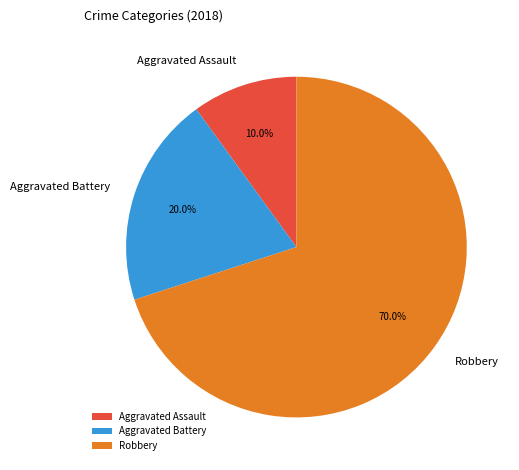

Rank the categories by value from highest to lowest.

Robbery, Aggravated Battery, Aggravated Assault